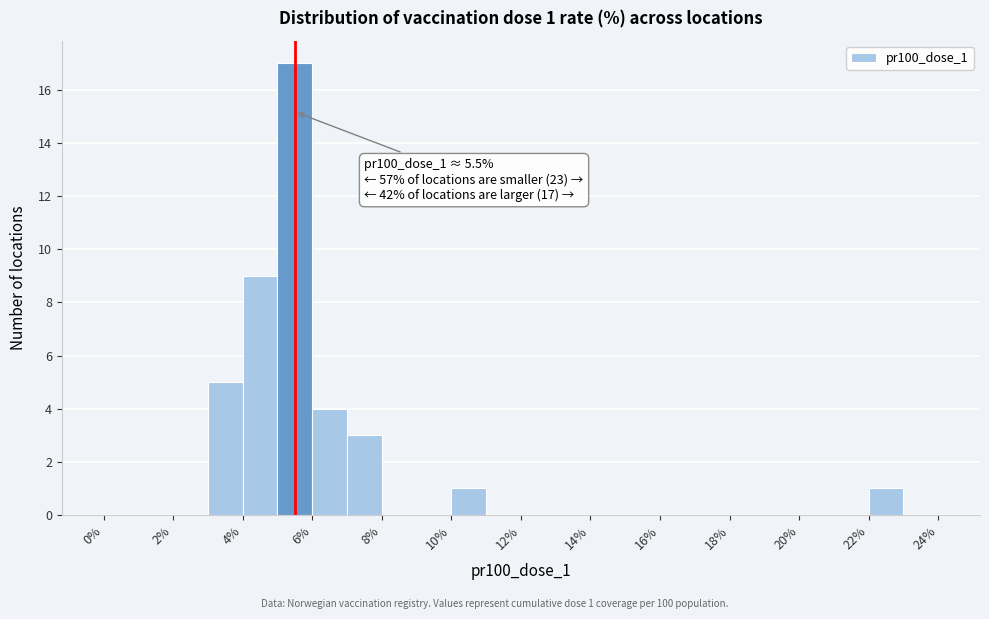

Which range on the x-axis has the tallest bar?

5 to 6